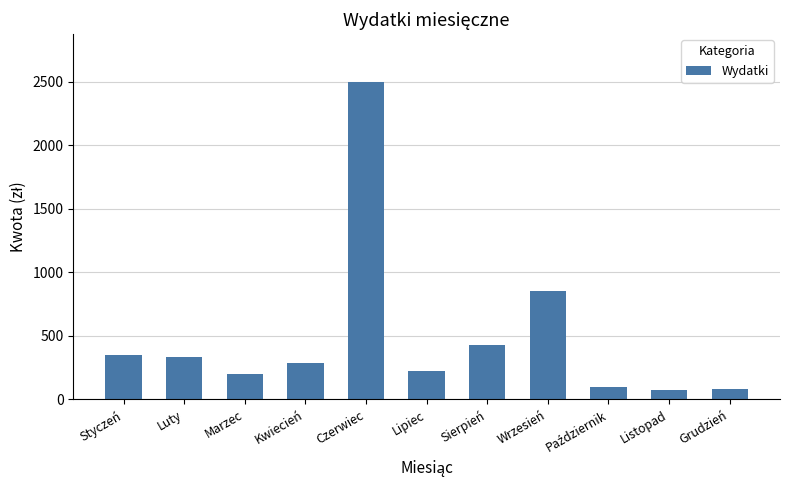

Which has a higher value, Styczeń or Marzec?

Styczeń